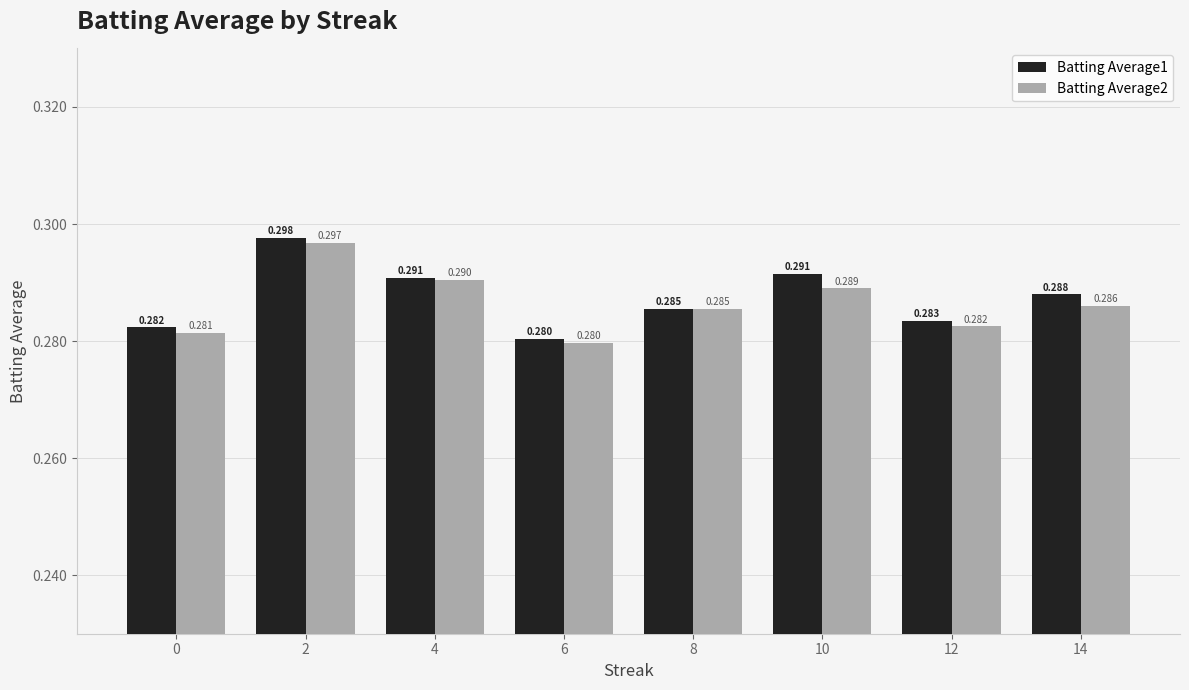

Is the value of Batting Average2 at 10 greater than the value of Batting Average1 at 14?

Yes